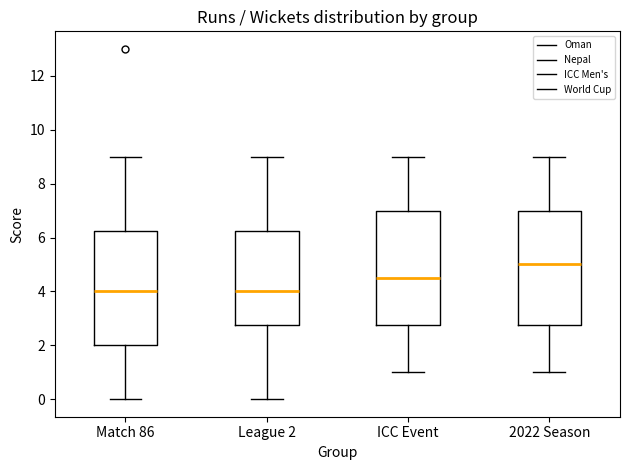

Where is the lower edge of the box for 2022 Season on the y-axis? The values are not printed on the chart, so give them approximately, as read against the axis.

2.8